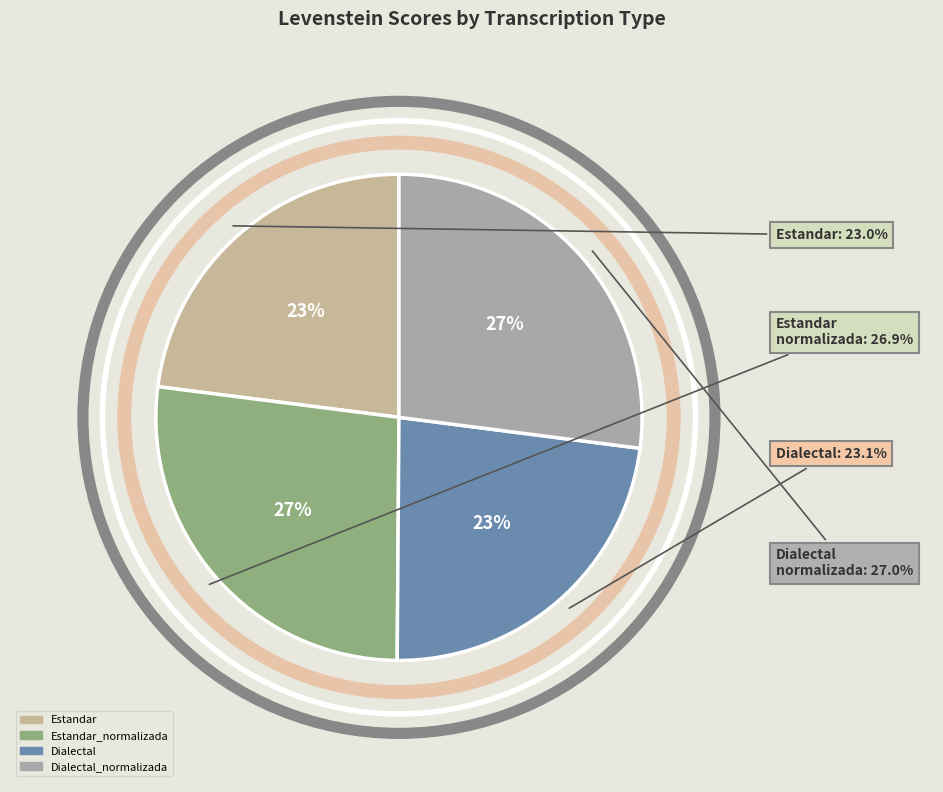

Does Dialectal_normalizada account for over 50% of the chart?

No